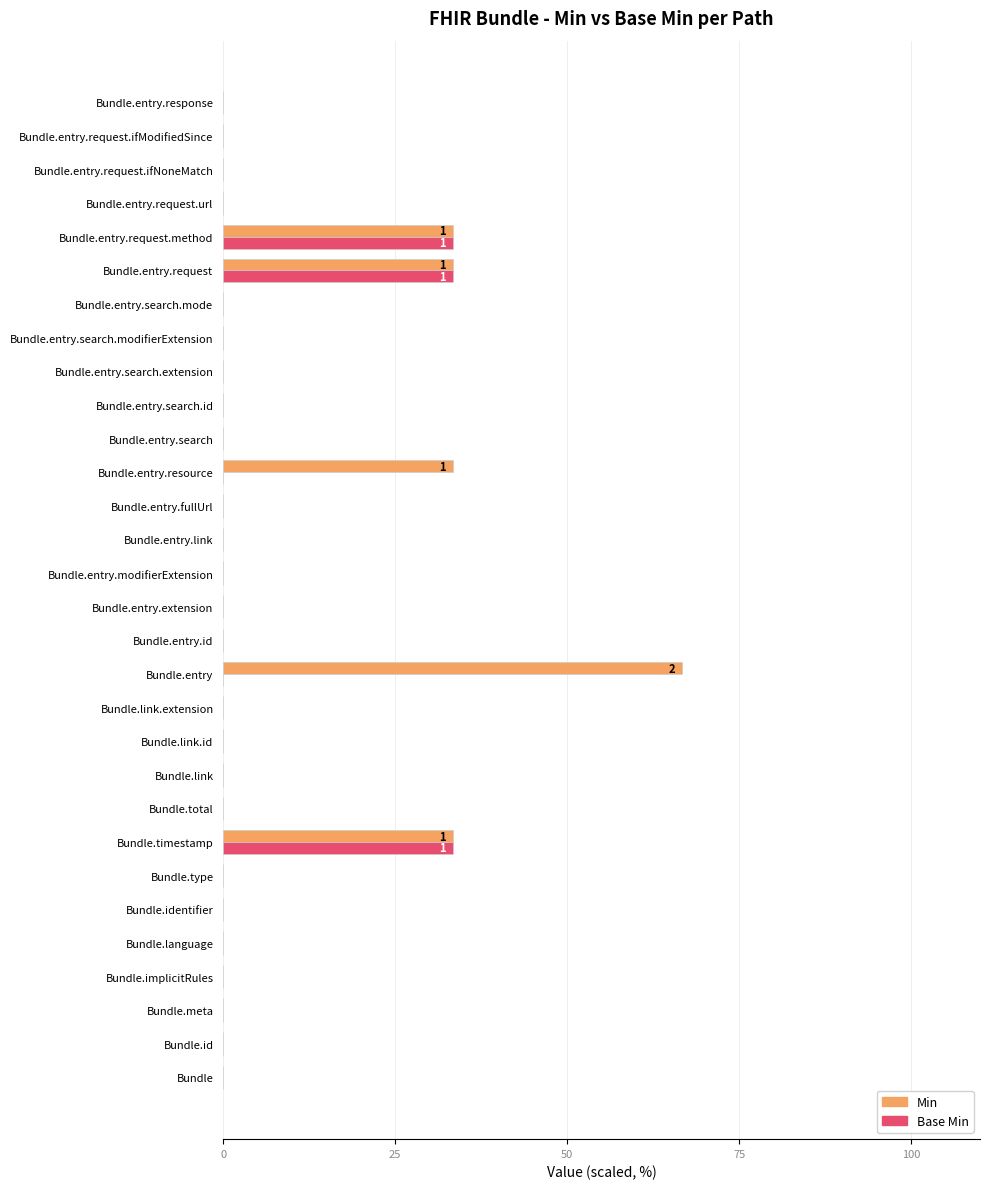

What is the sum of all Base Min values?

100.0